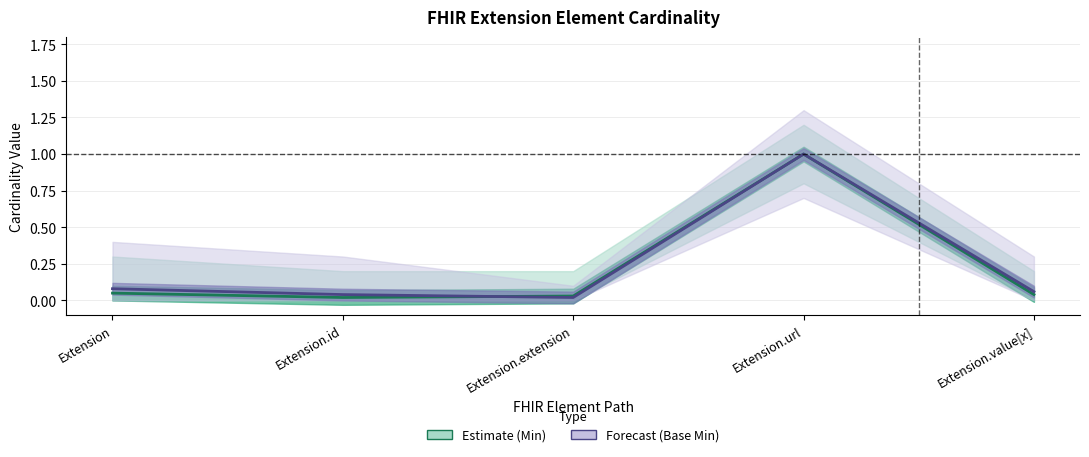

Rank the series by their average value, from lowest to highest.

Min (Estimate), Base Min (Forecast)